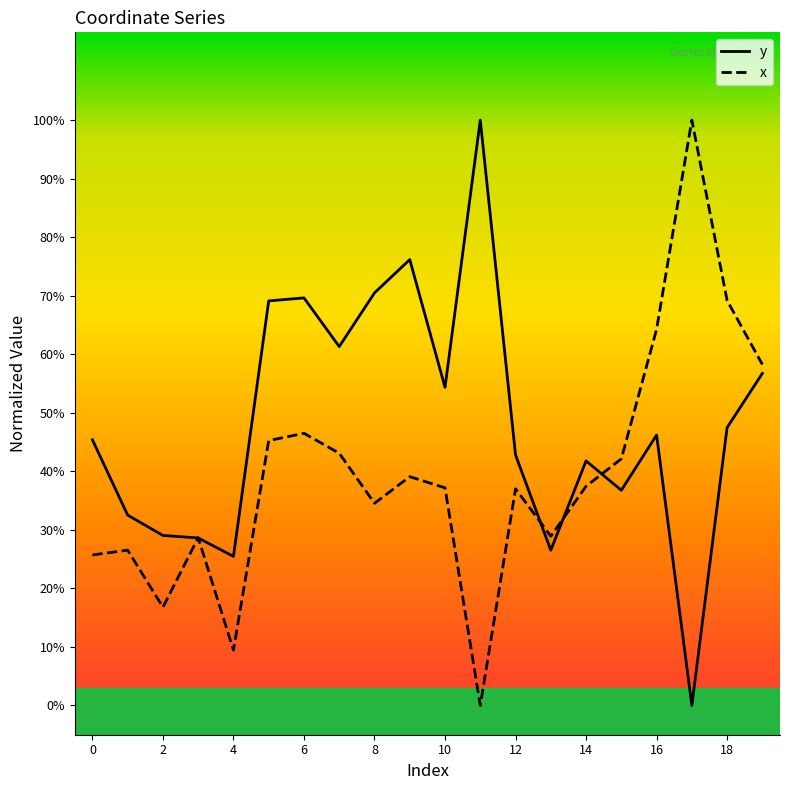

What is the label of the 20th point from the left?

19